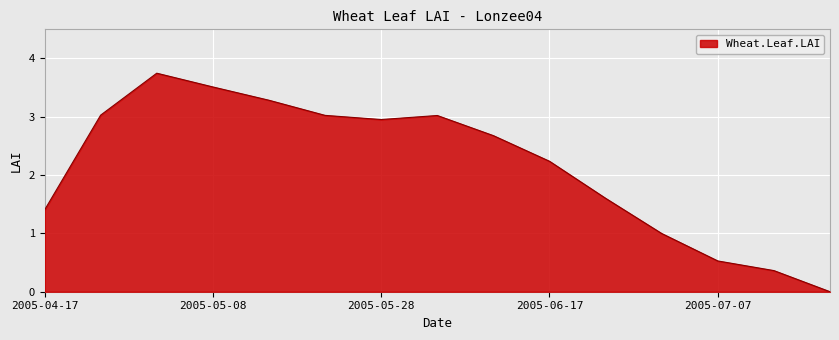

At which label does the data first exceed 2?

2005-04-23